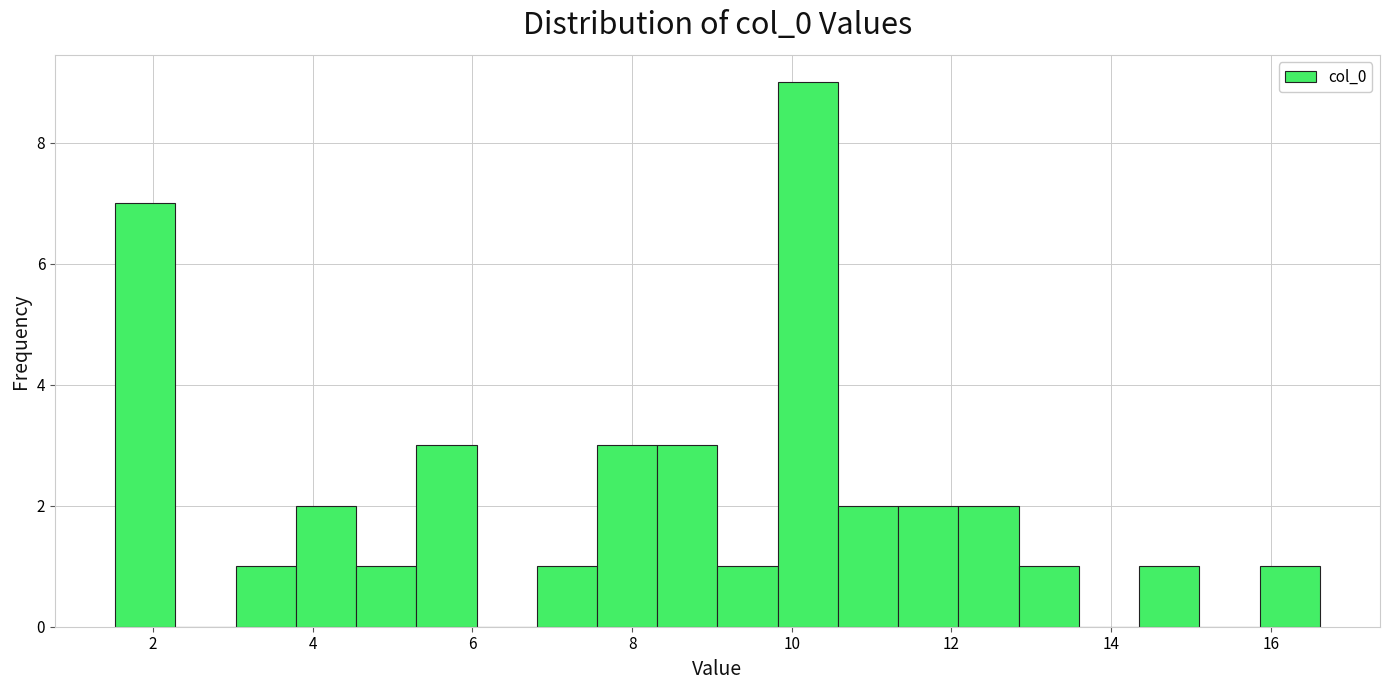

Around what value on the x-axis is the tallest bar? Give the approximate position of its centre, as read against the axis.

10.2